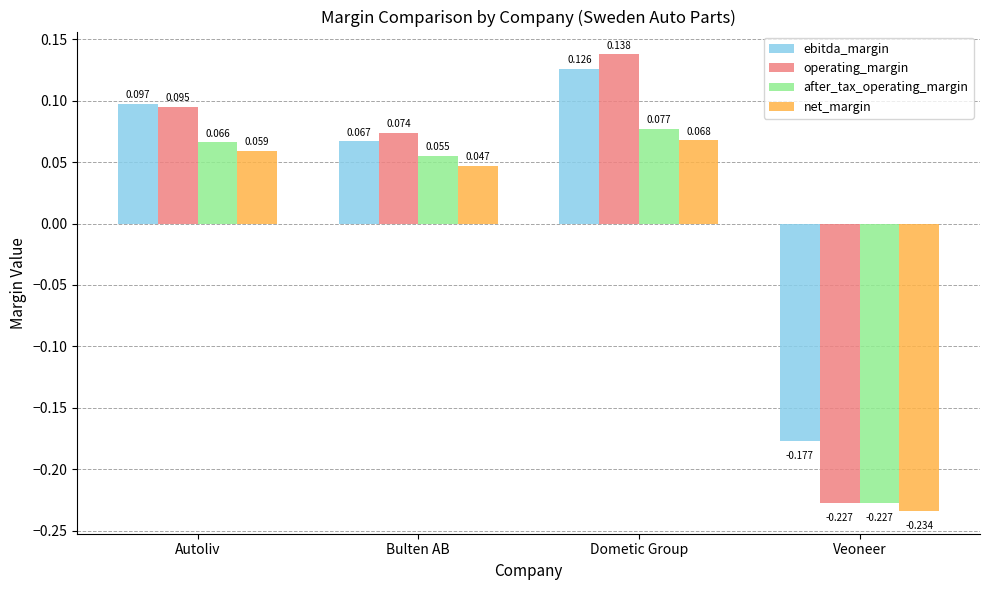

Which series has the largest range (max minus min)?

operating_margin